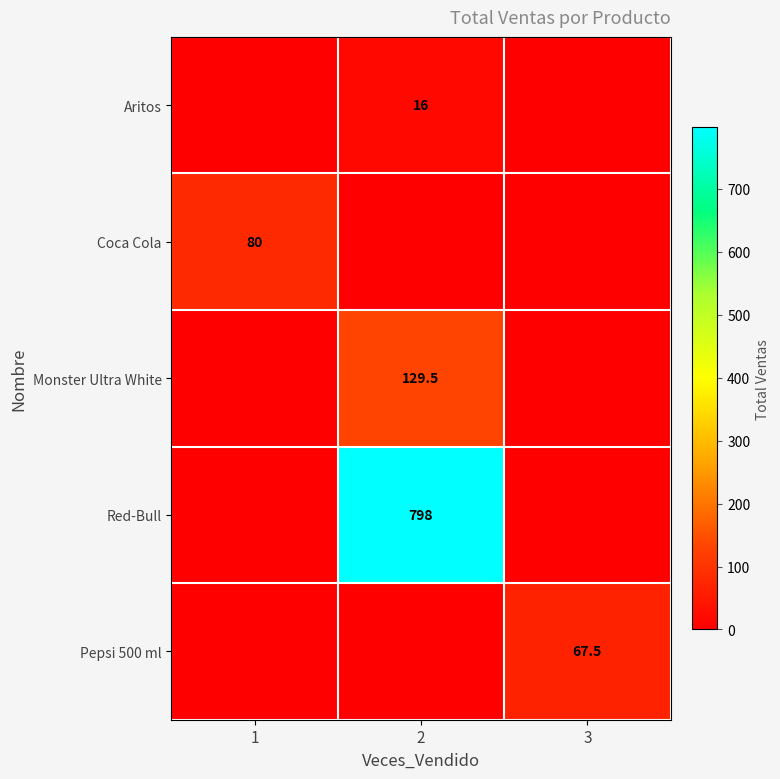

The Red-Bull series shows 798.0 at 2. True or false?

True